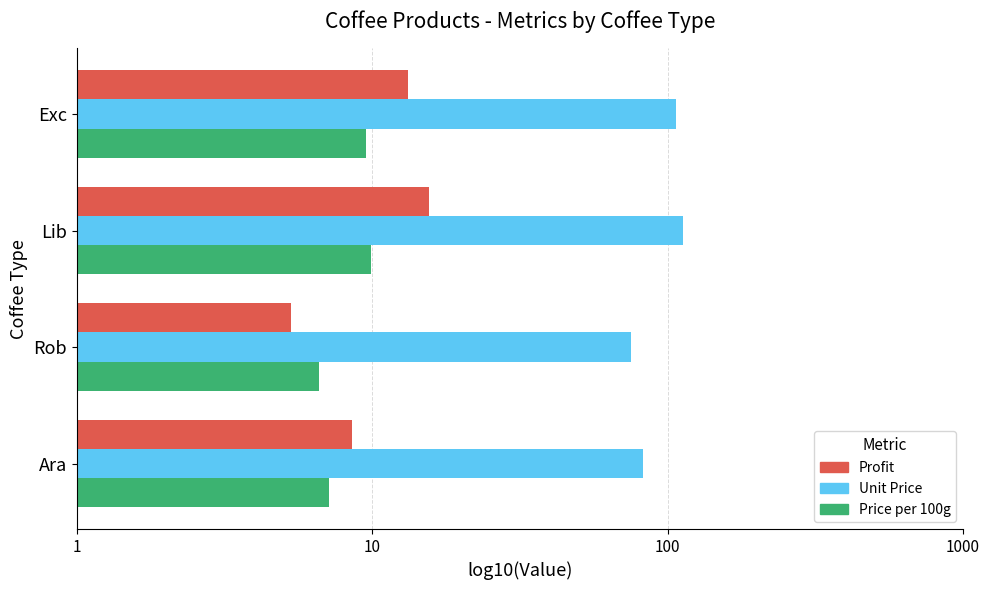

Count the Profit values in the range 0 to 1.

2